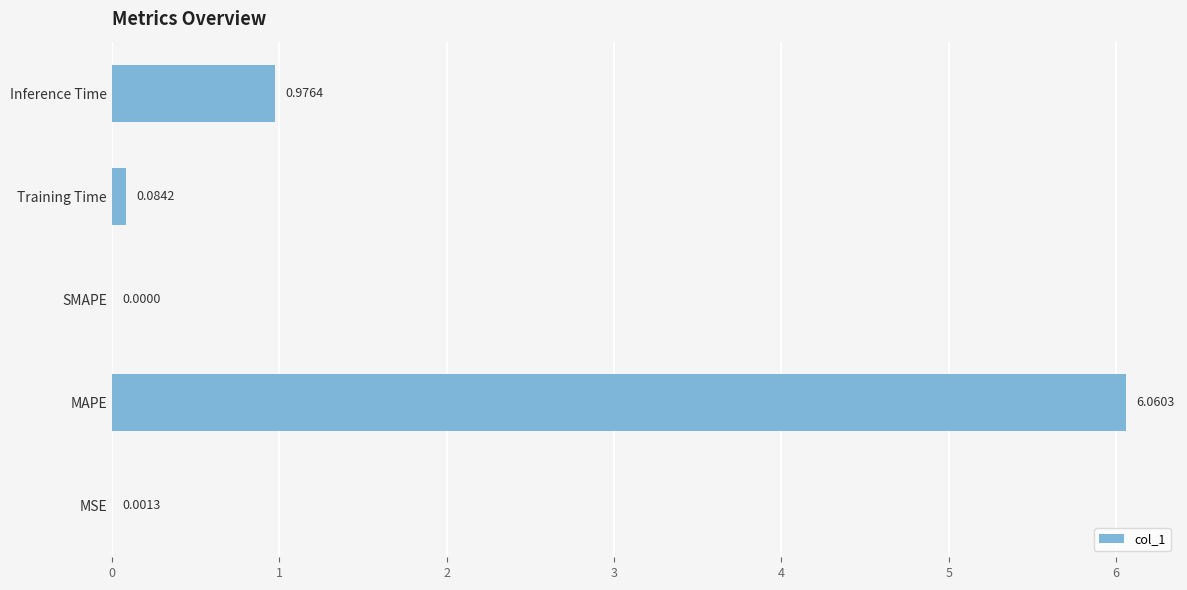

Which has a higher value, Inference Time or Training Time?

Inference Time